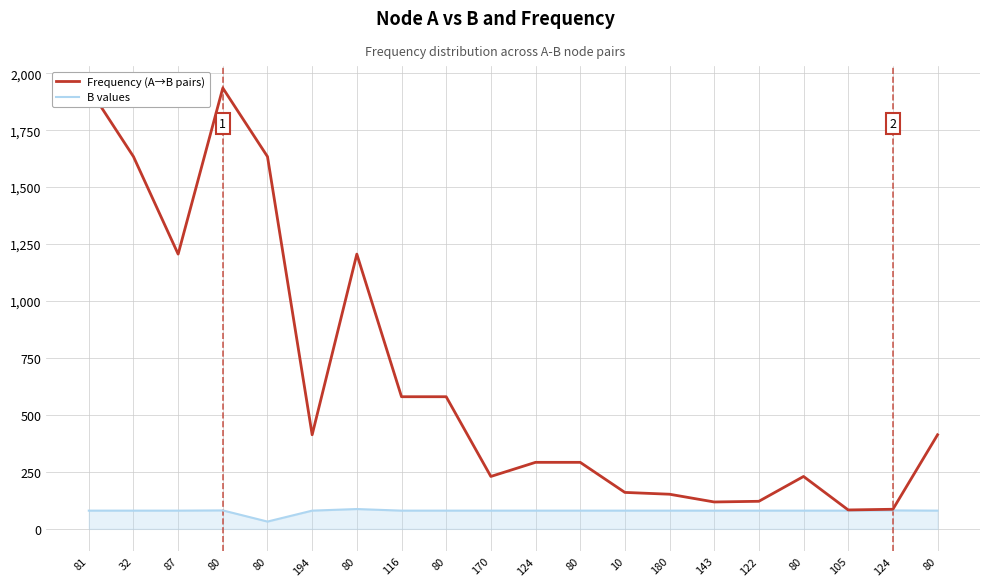

Reading right to left, transcribe all the data shown in this chart.

Frequency (A→B pairs): 80=413	124=86	105=83	80=230	122=121	143=118	180=152	10=160	80=292	124=292	170=230	80=580	116=580	80=1206	194=413	80=1634	80=1935	87=1206	32=1634	81=1935
B values: 80=80	124=81	105=80	80=80	122=80	143=80	180=80	10=80	80=80	124=80	170=80	80=80	116=80	80=87	194=80	80=32	80=81	87=80	32=80	81=80